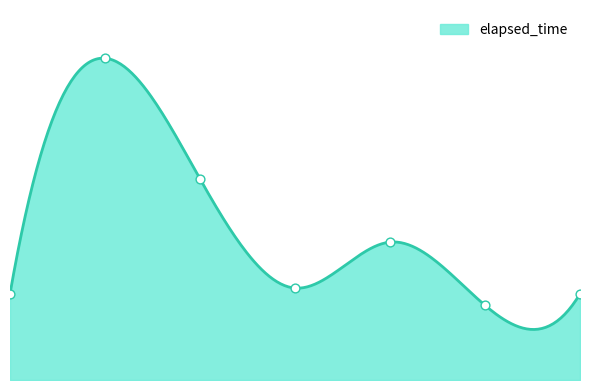

What is the change in value from 0 to 4?

+9000